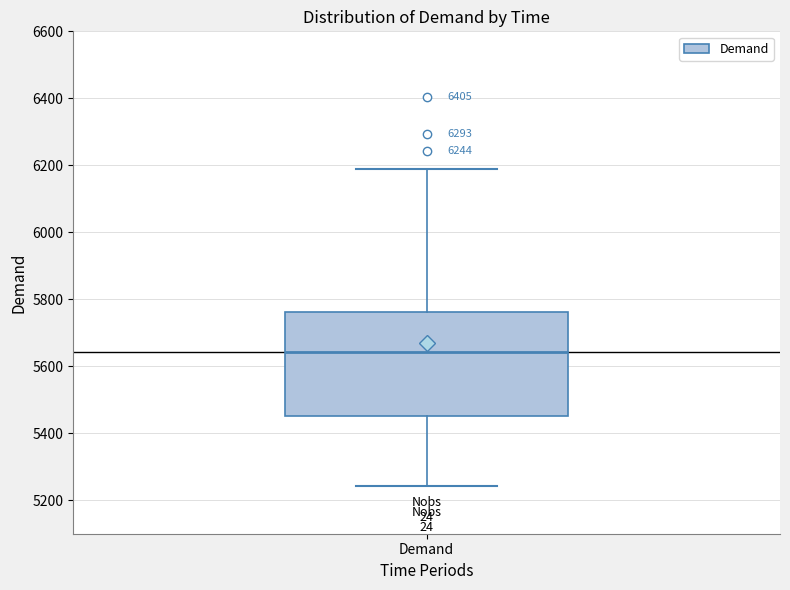

Transcribe this box plot: give where the median line is, the range the box spans, and where the two whiskers end, as read against the y-axis. The values are not printed on the chart, so give them approximately, as read against the axis.

median 5640, box 5460 to 5760, whiskers 5240 to 6180